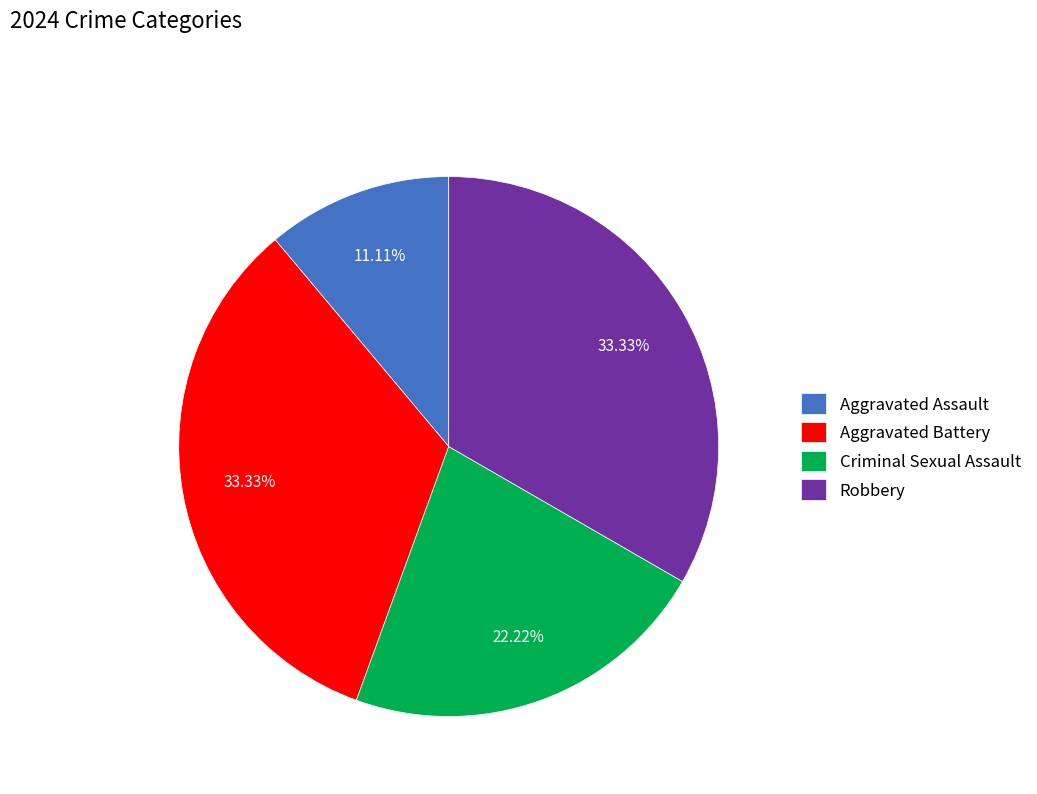

Which category has the smallest portion of the pie?

Aggravated Assault